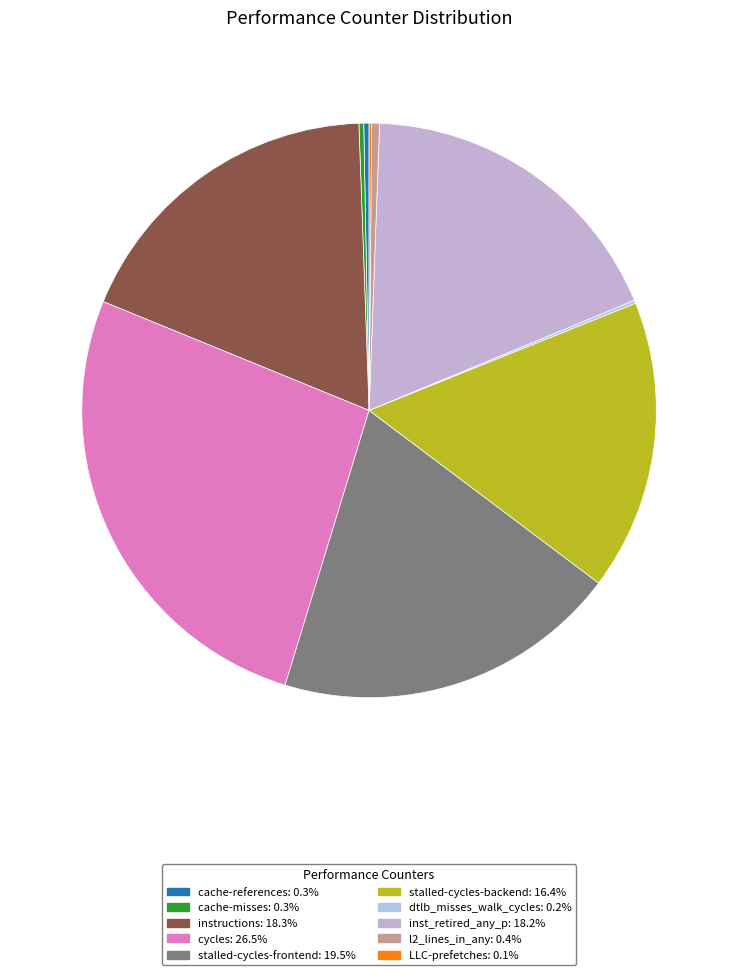

Combined, do stalled-cycles-frontend and stalled-cycles-backend account for over 50%?

No